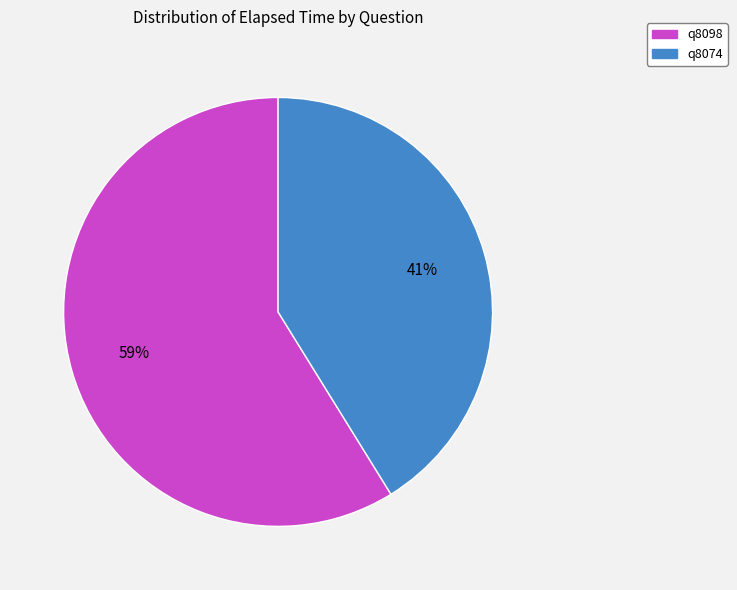

Rank the categories by value from lowest to highest.

q8074, q8098